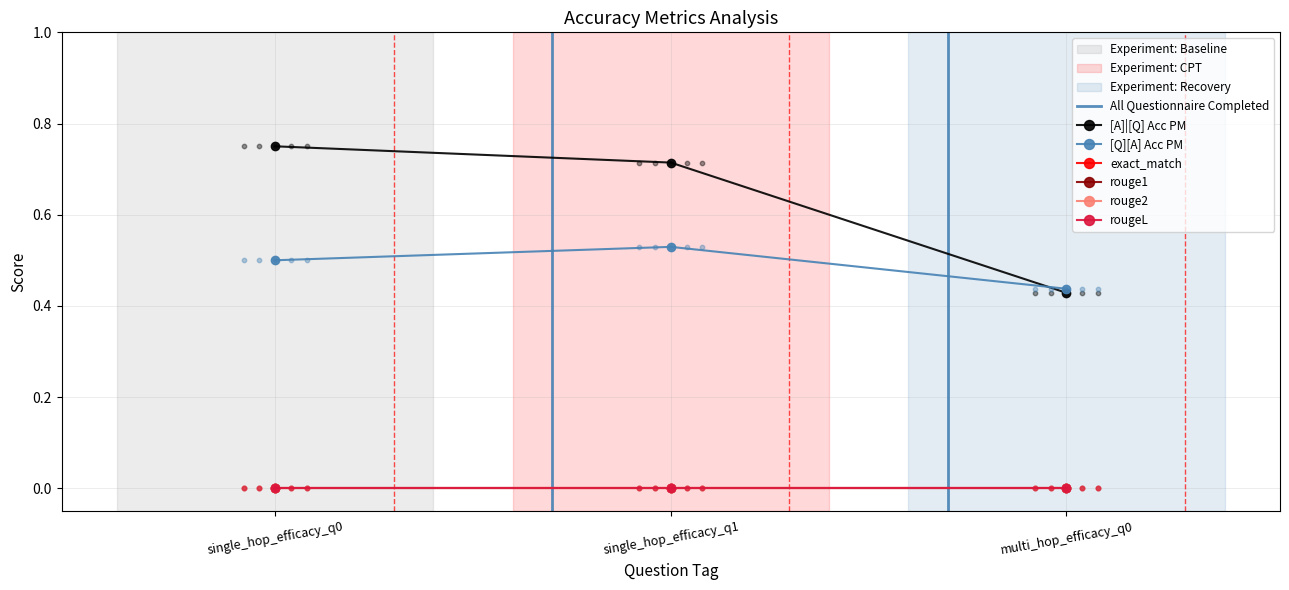

What is the total value across all series at single_hop_efficacy_q0?

1.2